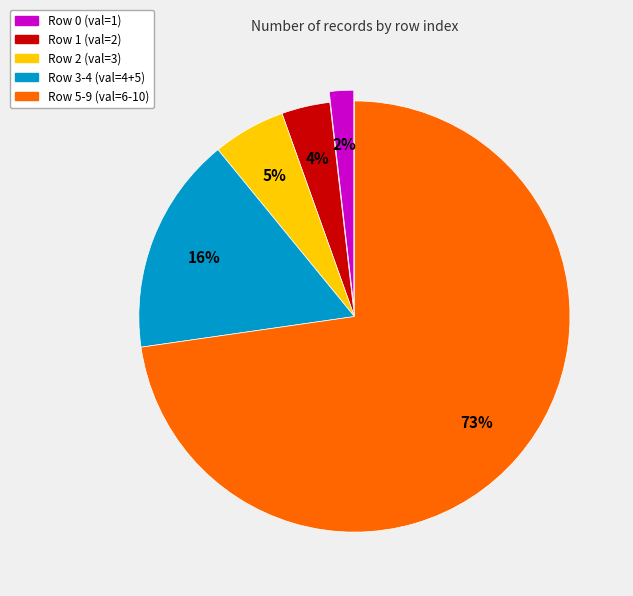

To the nearest percent, what is the difference between the largest and smallest slice percentages?

71%